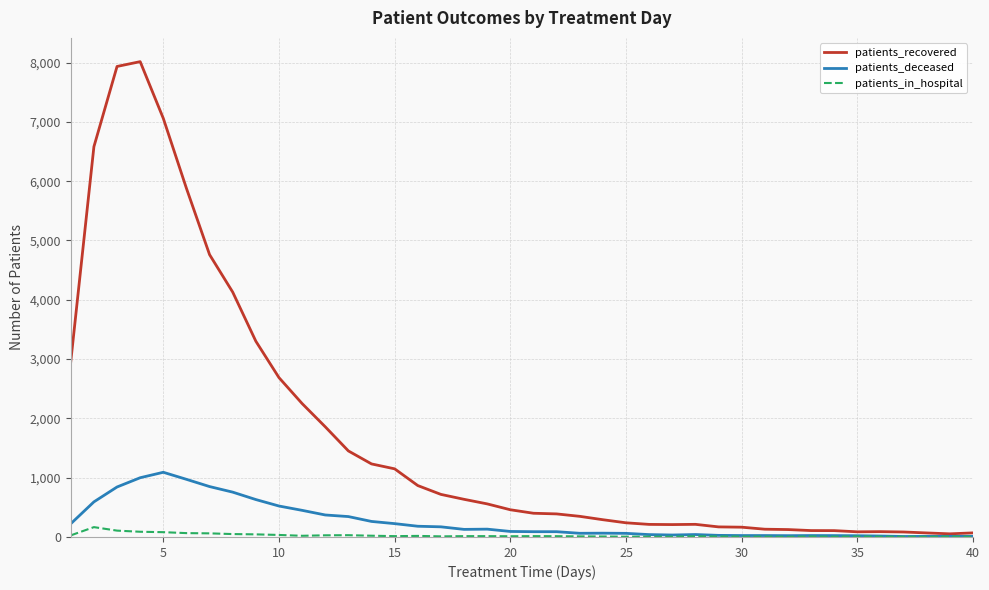

Is this an area chart (filled region under the line)?

No